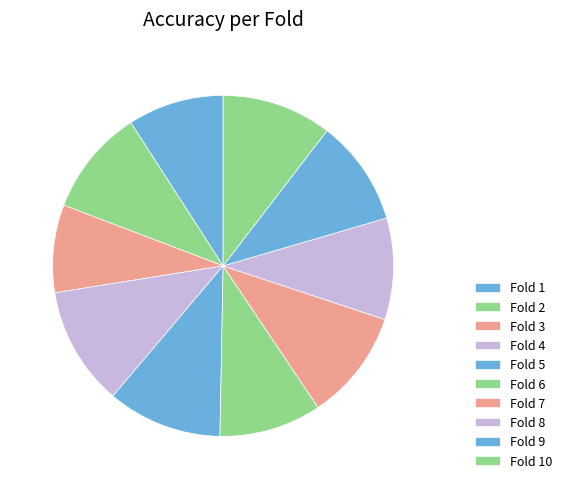

What is the total percentage of Fold 9 and Fold 6?

19.7%